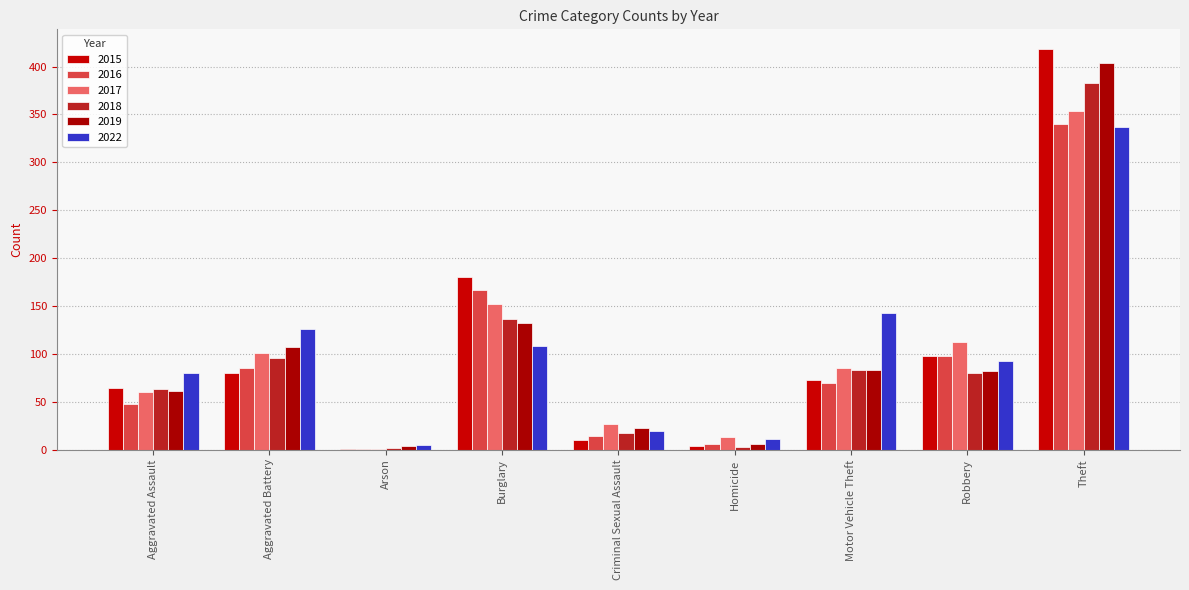

Does the chart contain stacked bars?

No